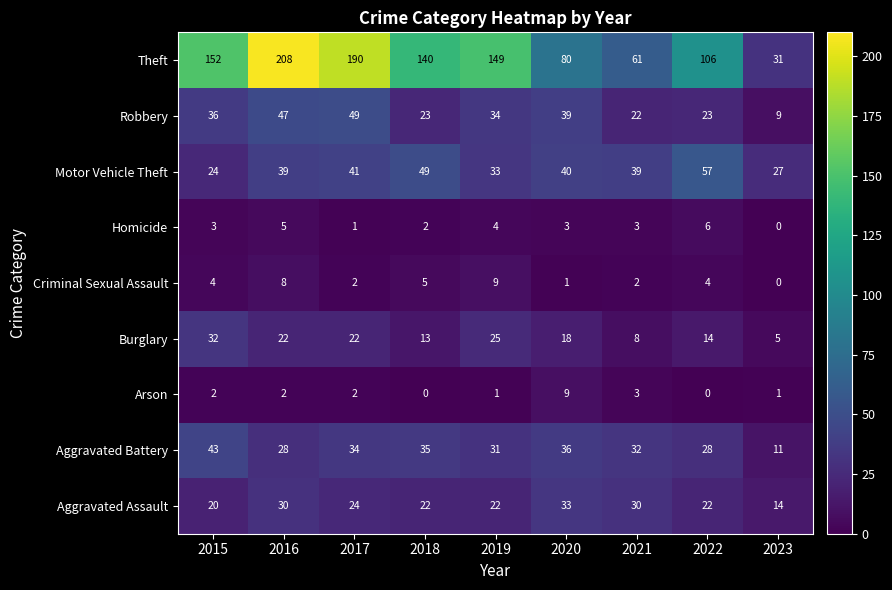

Where is Theft nearest to the value 119?

2022